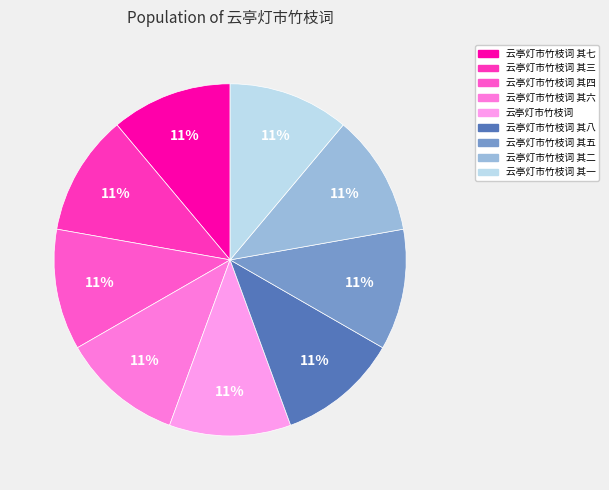

Which slice is the smallest?

云亭灯市竹枝词 其一